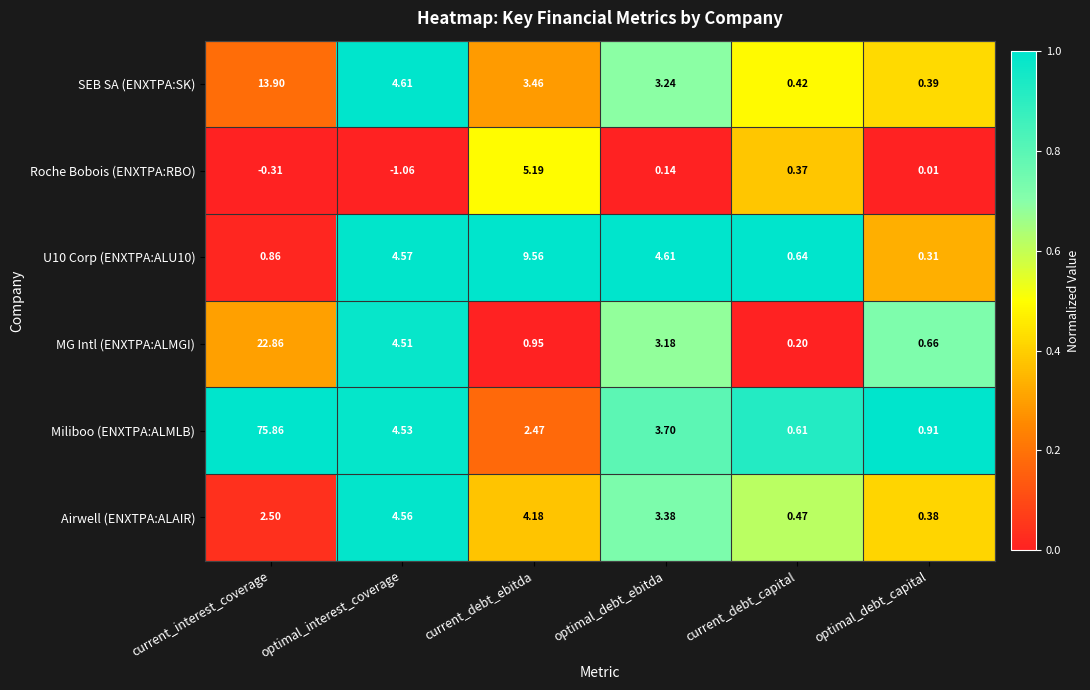

Which series has the largest range (max minus min)?

Miliboo (ENXTPA:ALMLB)